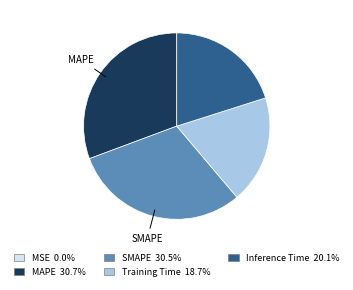

Is there any slice that represents more than half of the pie?

No